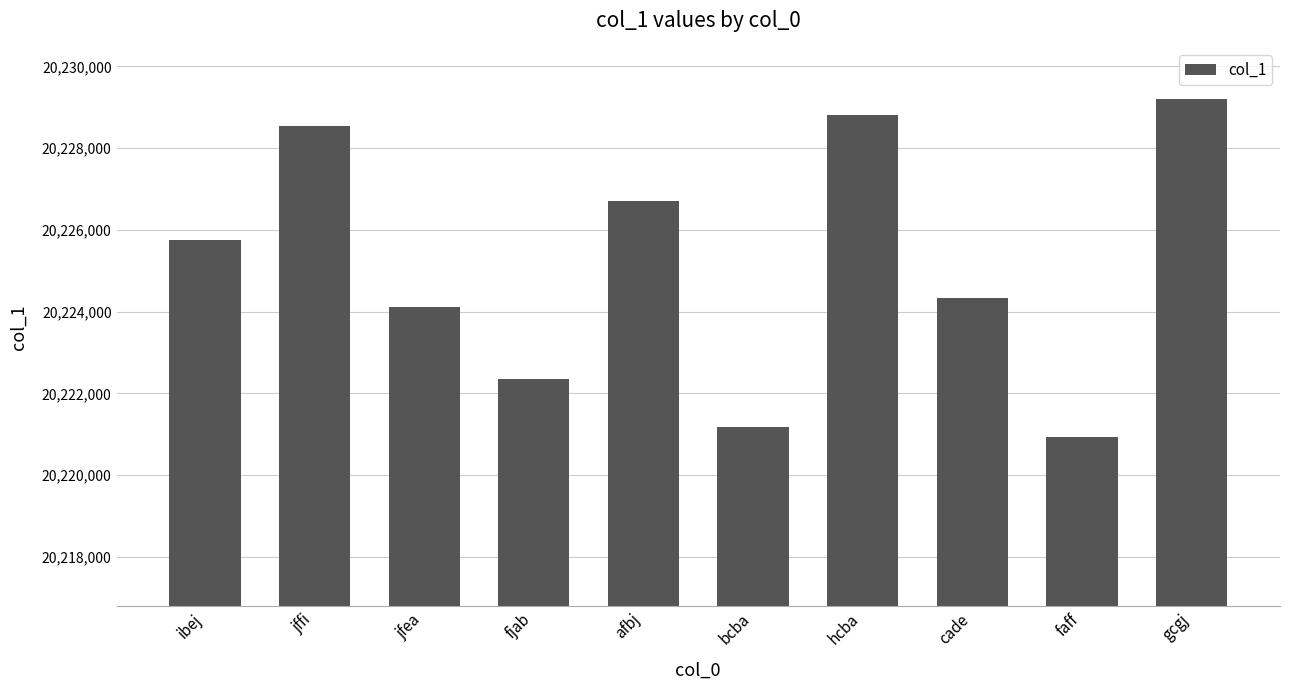

The chart shows a value of 35556804 at jffi. True or false?

False